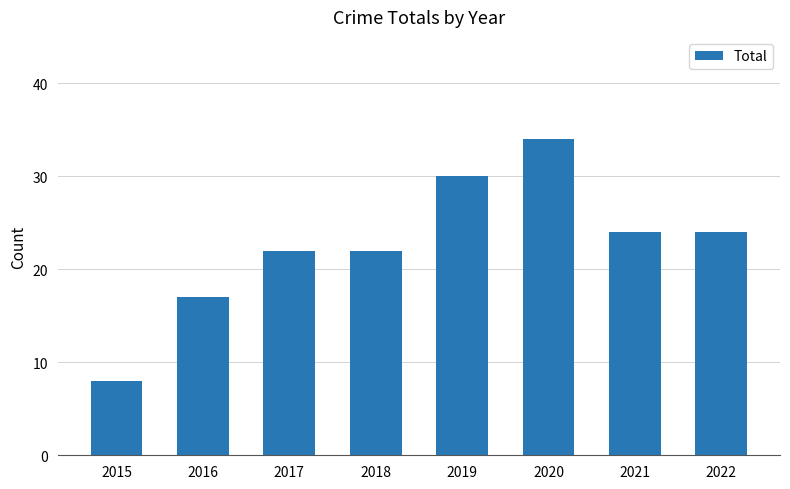

What is the change in value from 2017 to 2019?

+8